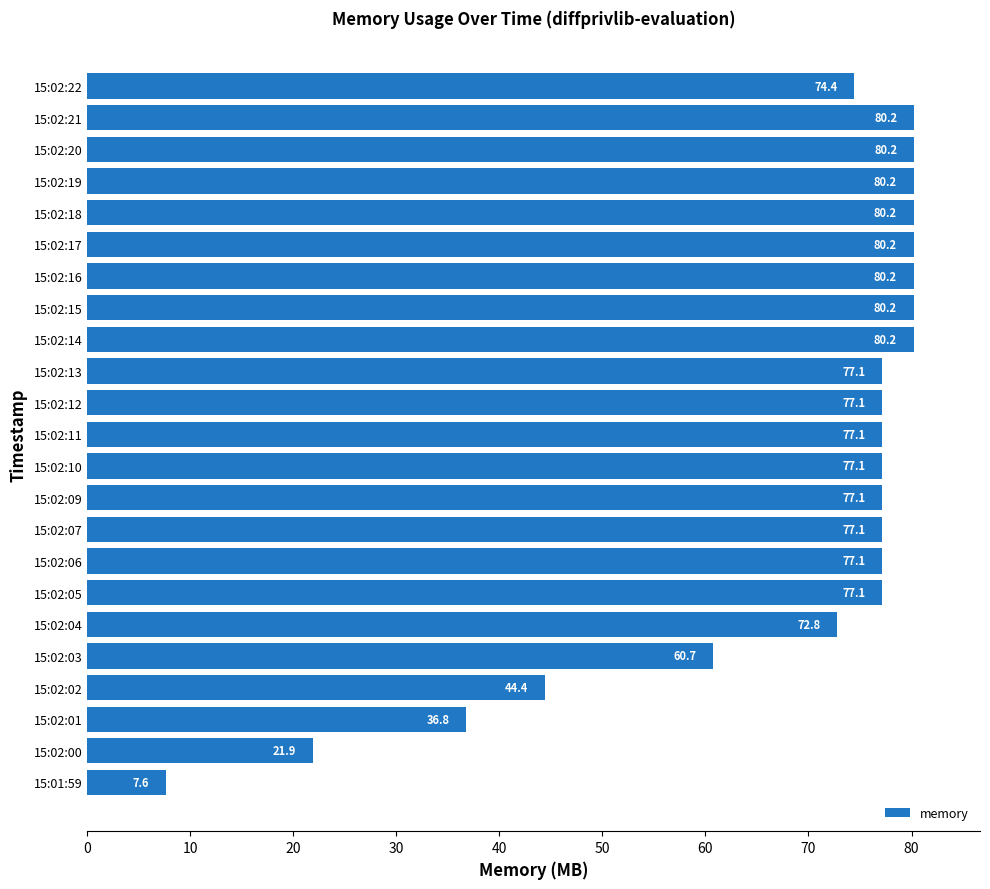

Reading bottom to top, extract all data points from this chart.

15:01:59=7.6	15:02:00=21.9	15:02:01=36.8	15:02:02=44.4	15:02:03=60.7	15:02:04=72.8	15:02:05=77.1	15:02:06=77.1	15:02:07=77.1	15:02:09=77.1	15:02:10=77.1	15:02:11=77.1	15:02:12=77.1	15:02:13=77.1	15:02:14=80.2	15:02:15=80.2	15:02:16=80.2	15:02:17=80.2	15:02:18=80.2	15:02:19=80.2	15:02:20=80.2	15:02:21=80.2	15:02:22=74.4